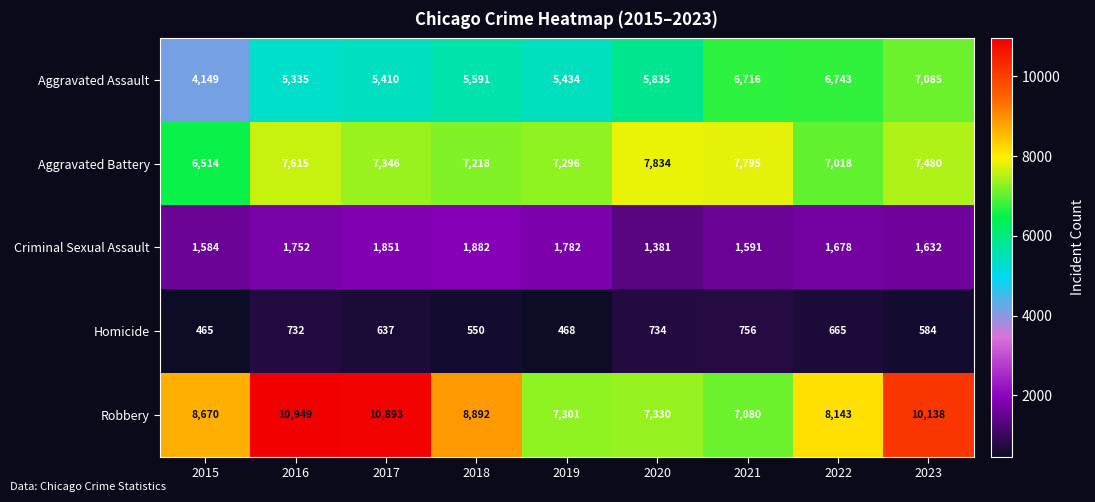

Which series has the largest range (max minus min)?

Robbery